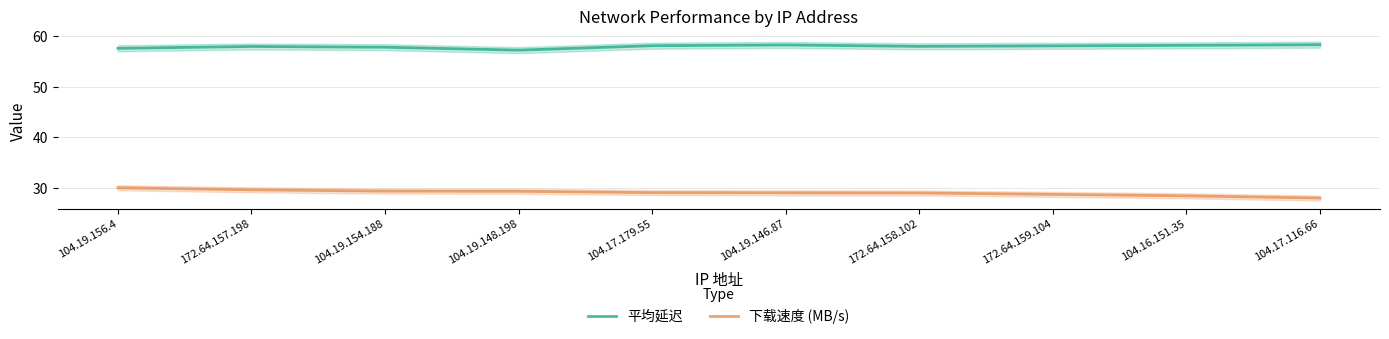

Is the value of 下载速度 (MB/s) at 104.19.148.198 greater than the value of 平均延迟 at 104.17.116.66?

No